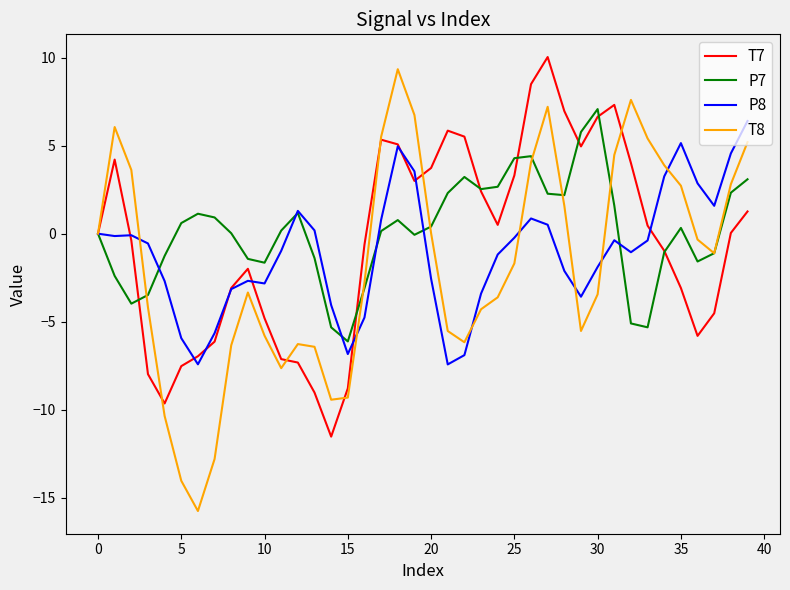

List the series in order of their overall mean, highest first.

P7, T7, P8, T8